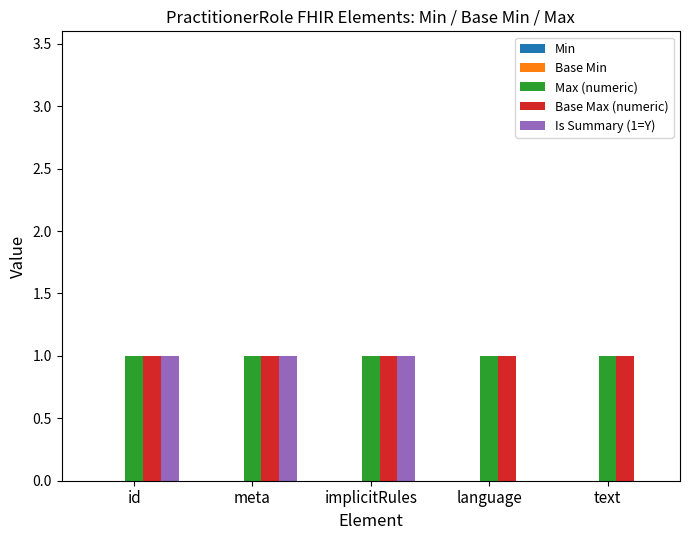

What is the total value across all series at implicitRules?

3